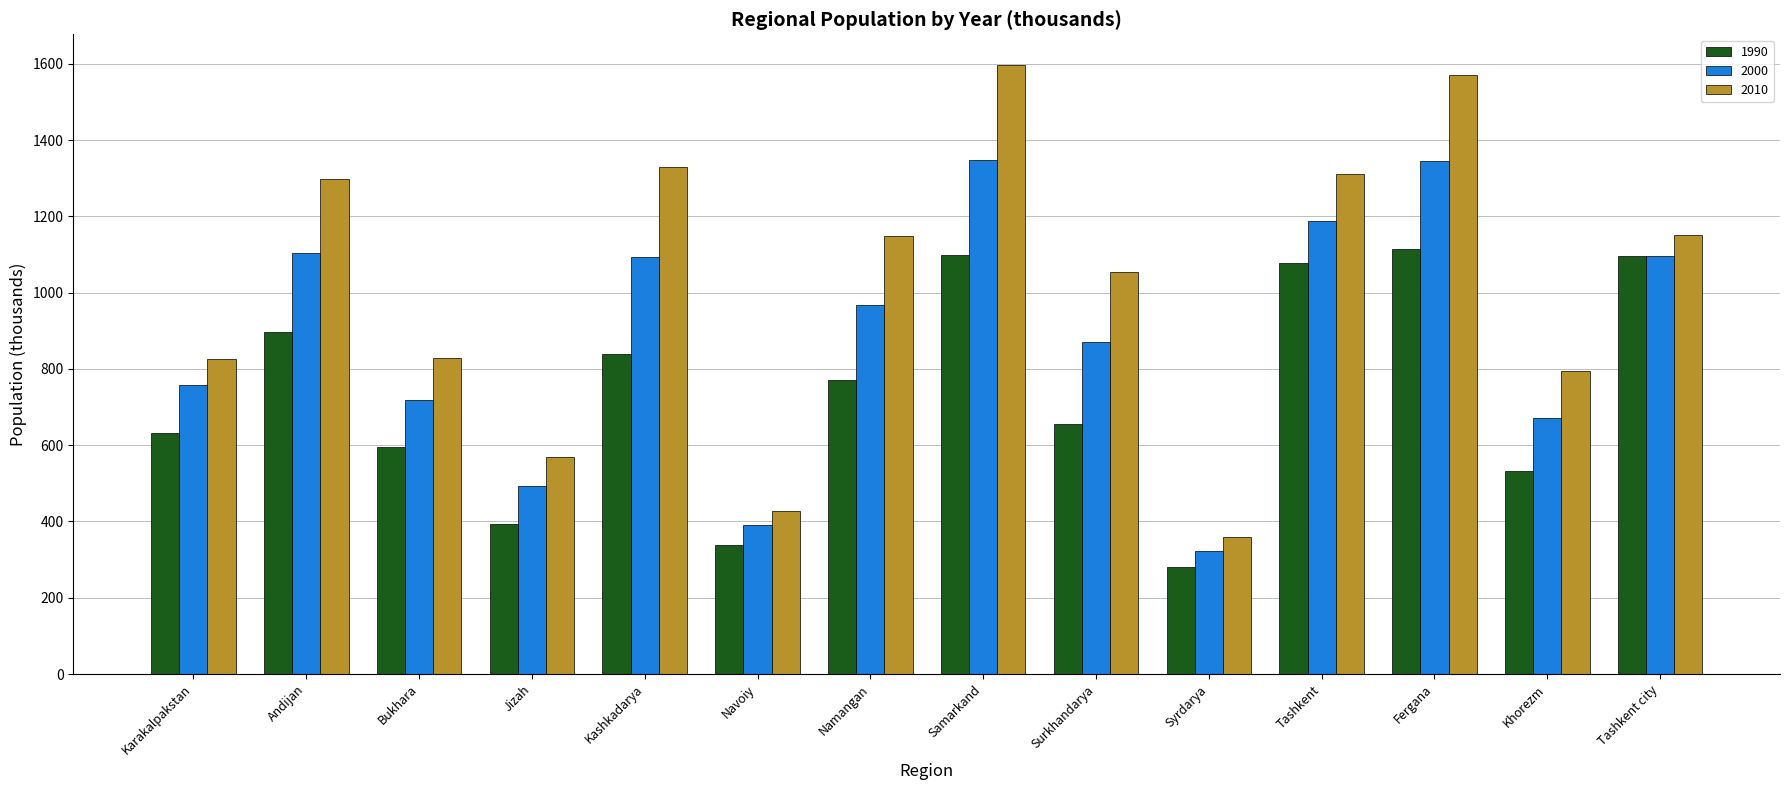

Which series has the largest total across all categories?

2010